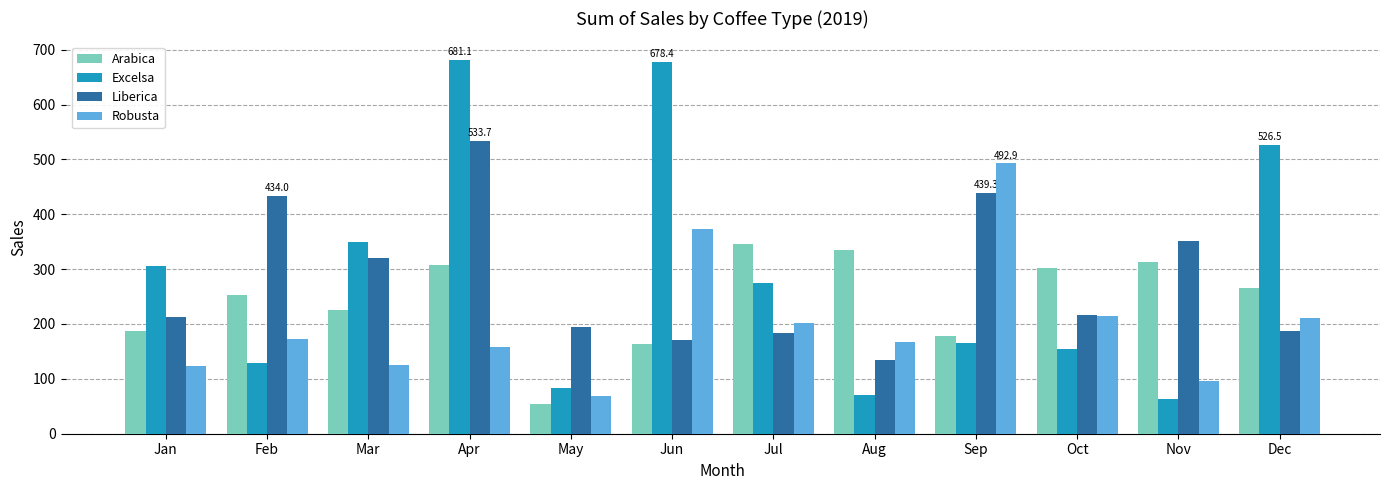

At which label does Excelsa first exceed 273?

Jan